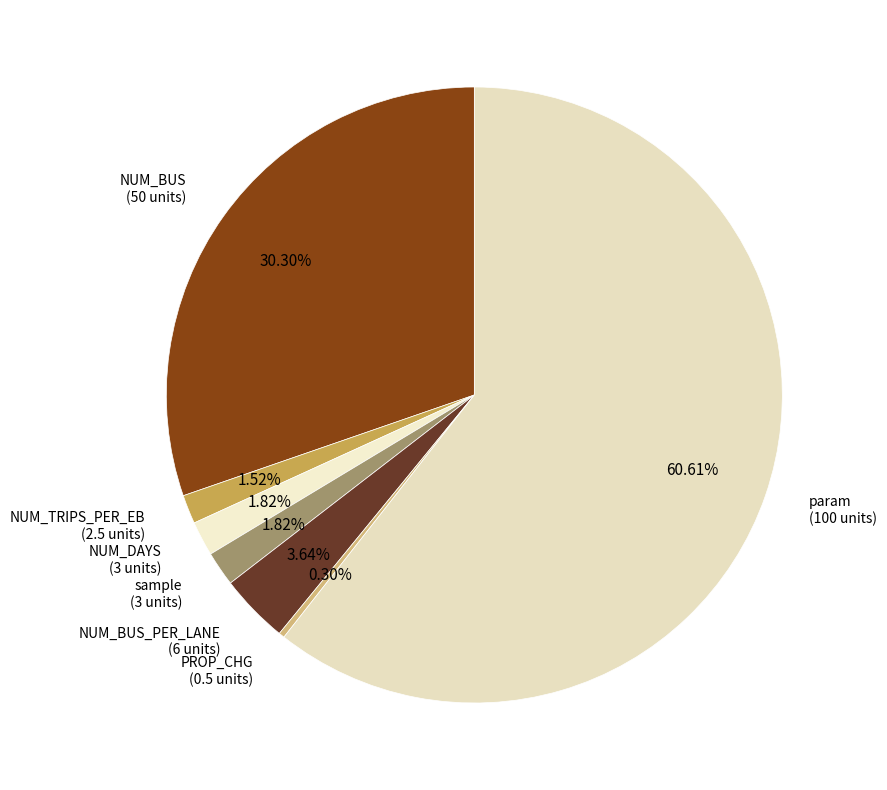

Which has a higher value, NUM_BUS or NUM_TRIPS_PER_EB?

NUM_BUS